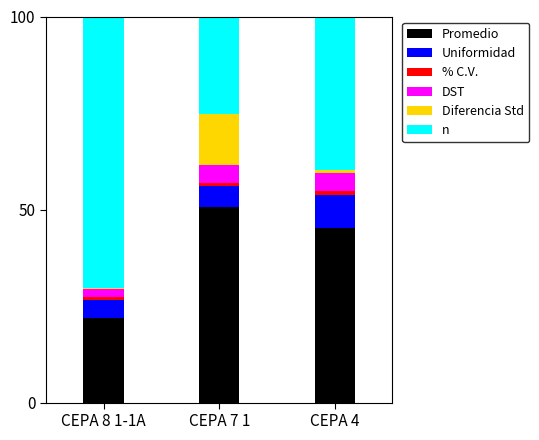

What is the lowest value of the Promedio series?

21.9